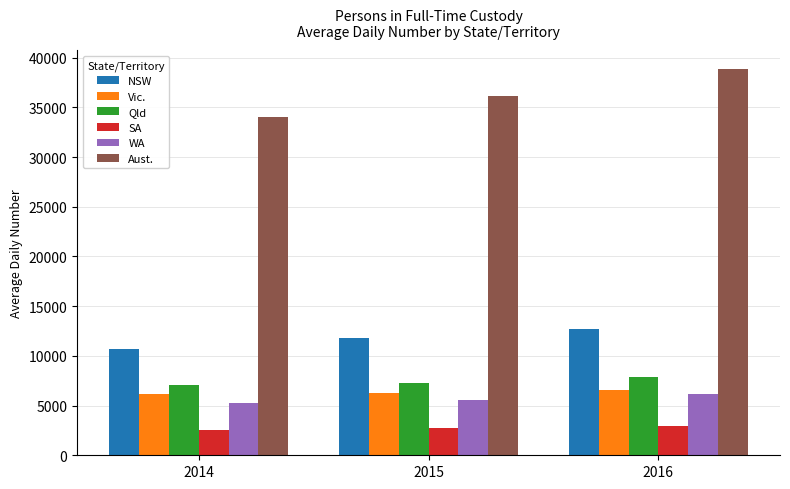

What is the difference between the highest and lowest values at 2014?

31440